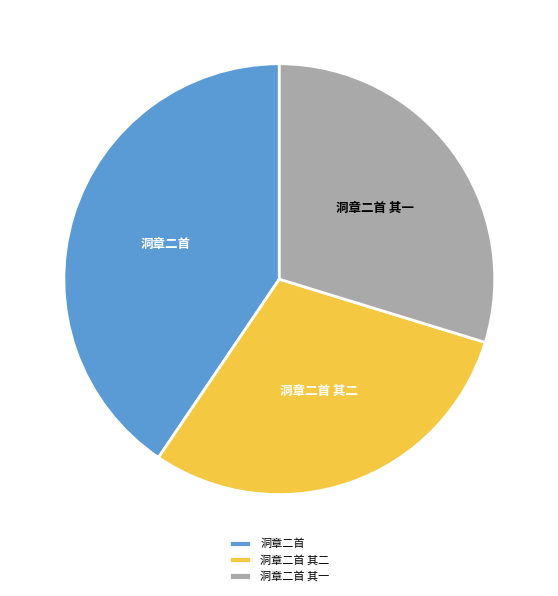

How many segments does this pie chart have?

3